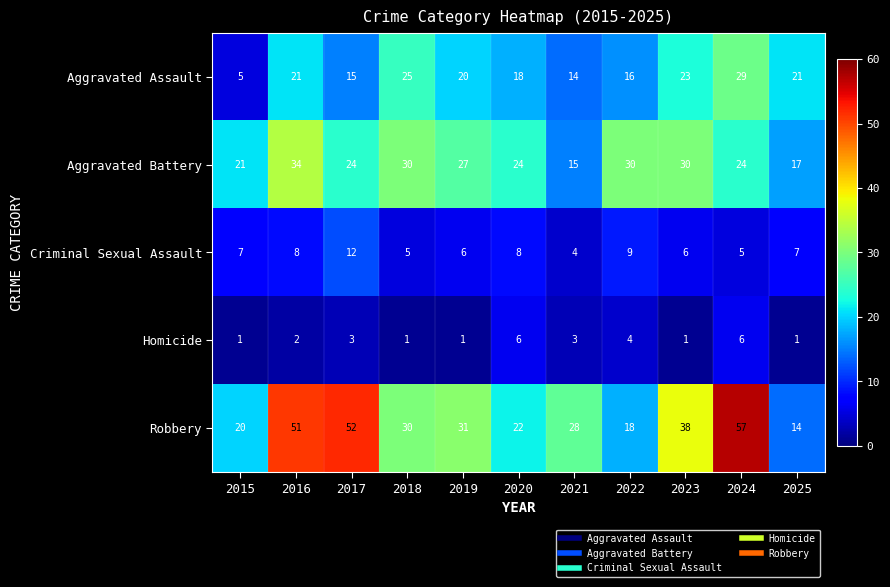

Count the number of categories in the chart.

11